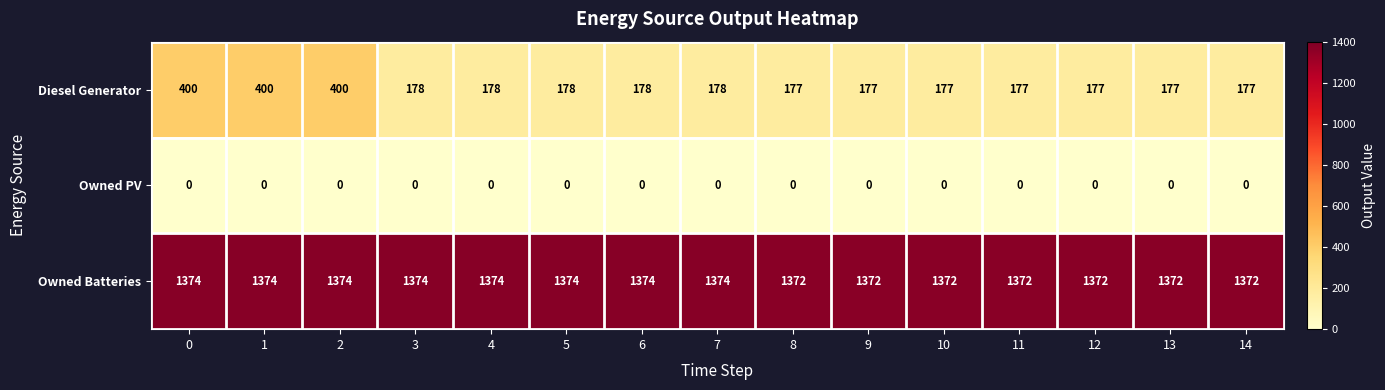

The Diesel Generator series shows 87 at 9. True or false?

False